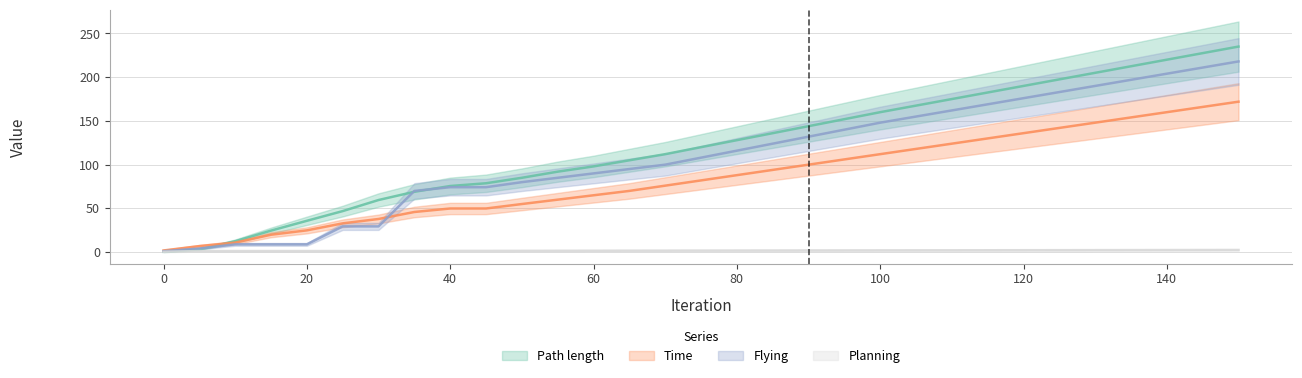

Is it true that Flying equals 8.9 at 20?

True